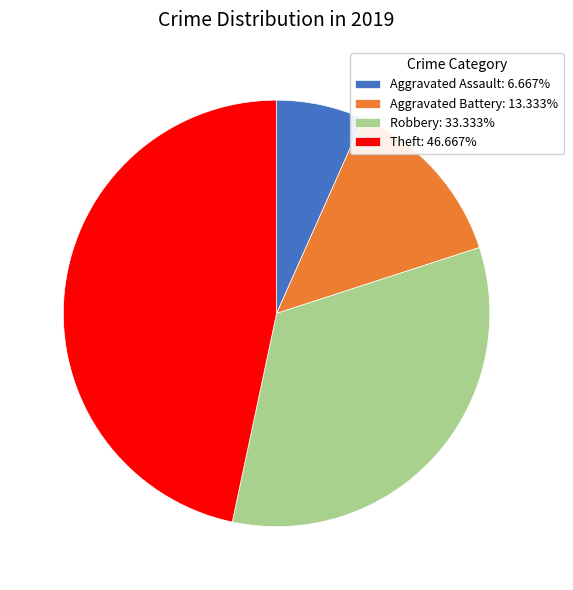

True or false: Aggravated Assault accounts for 12% of the total.

False